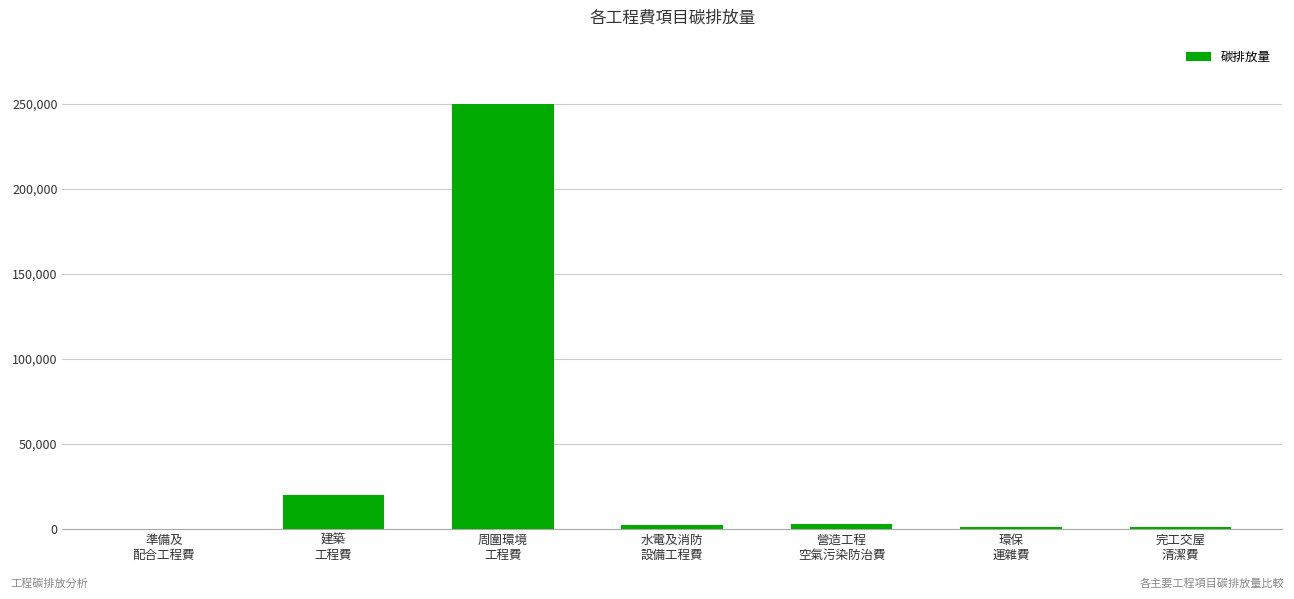

The chart shows a value of 3000 at 營造工程
空氣污染防治費. True or false?

True